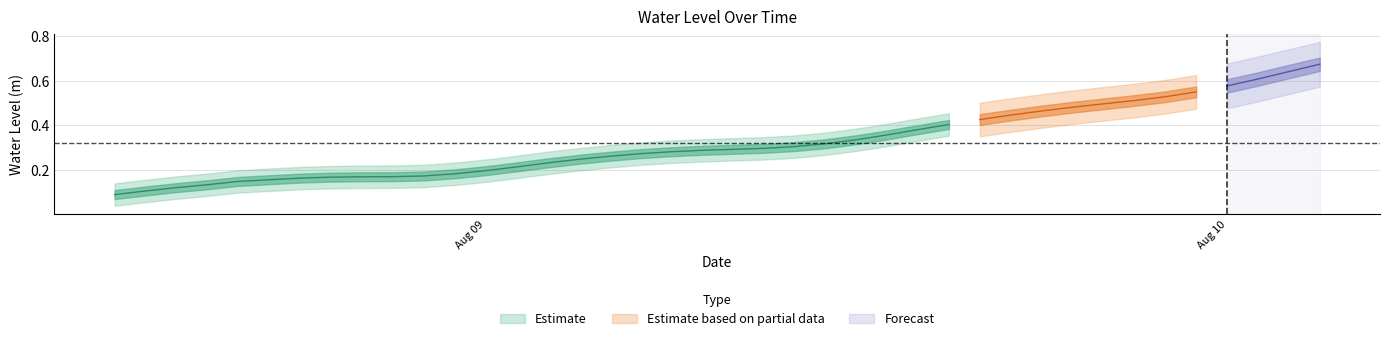

What is the difference between the maximum and minimum values?

0.6